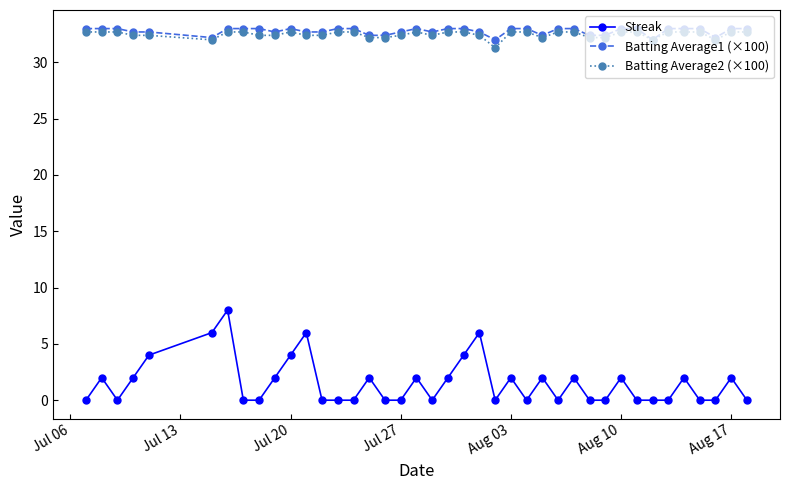

How many data points does each series have?

40